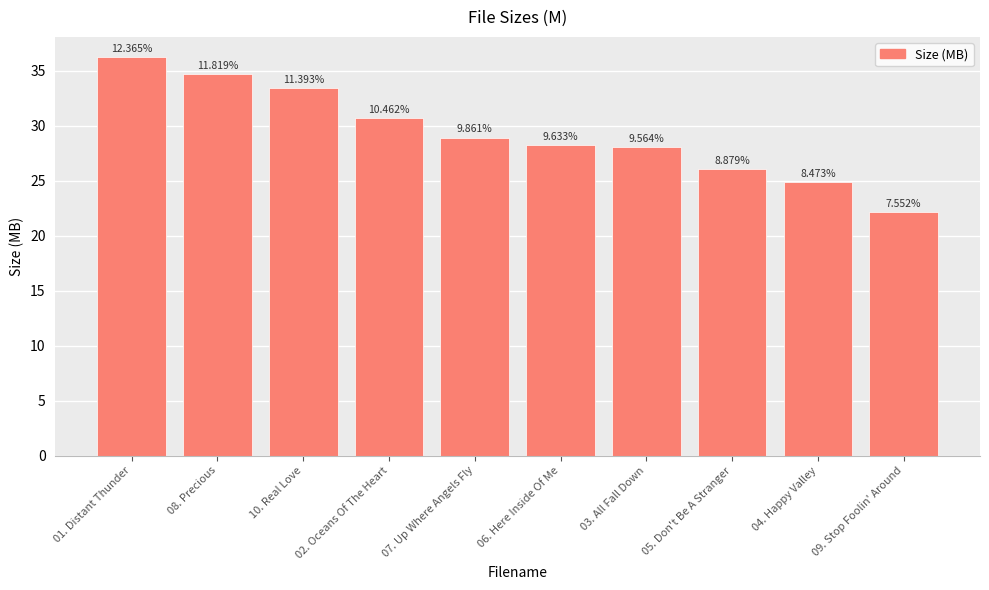

Read the value at 04. Happy Valley.

24.8